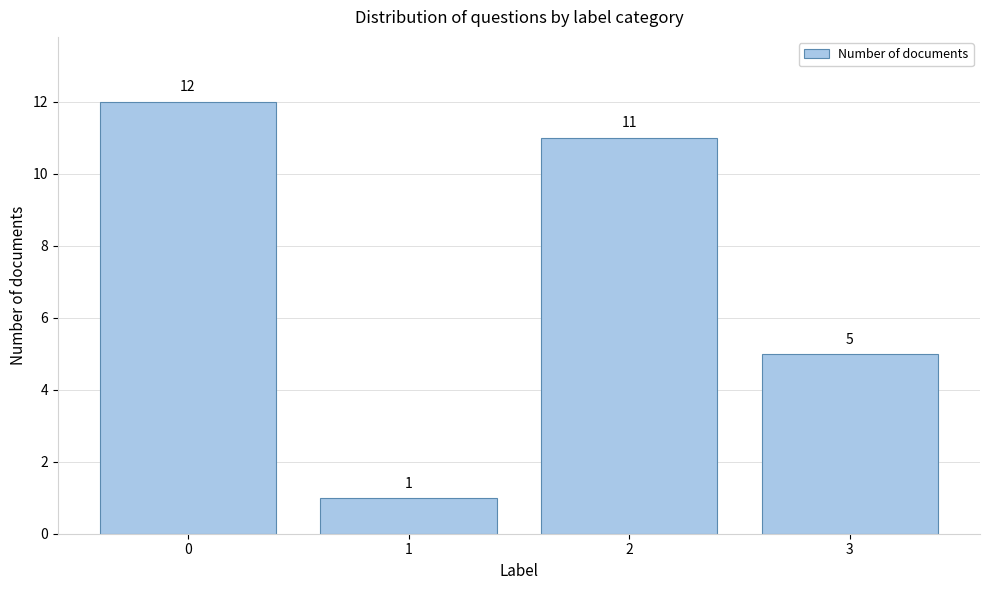

Reading left to right, transcribe all the data shown in this chart.

0=12	1=1	2=11	3=5